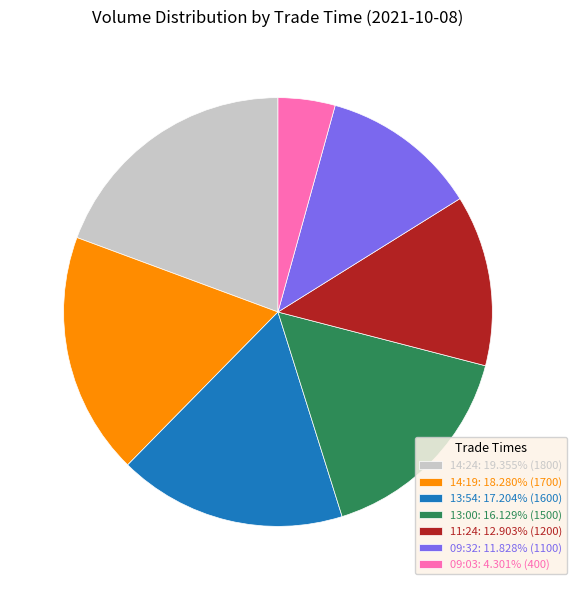

Rank the categories by value from highest to lowest.

14:24, 14:19, 13:54, 13:00, 11:24, 09:32, 09:03